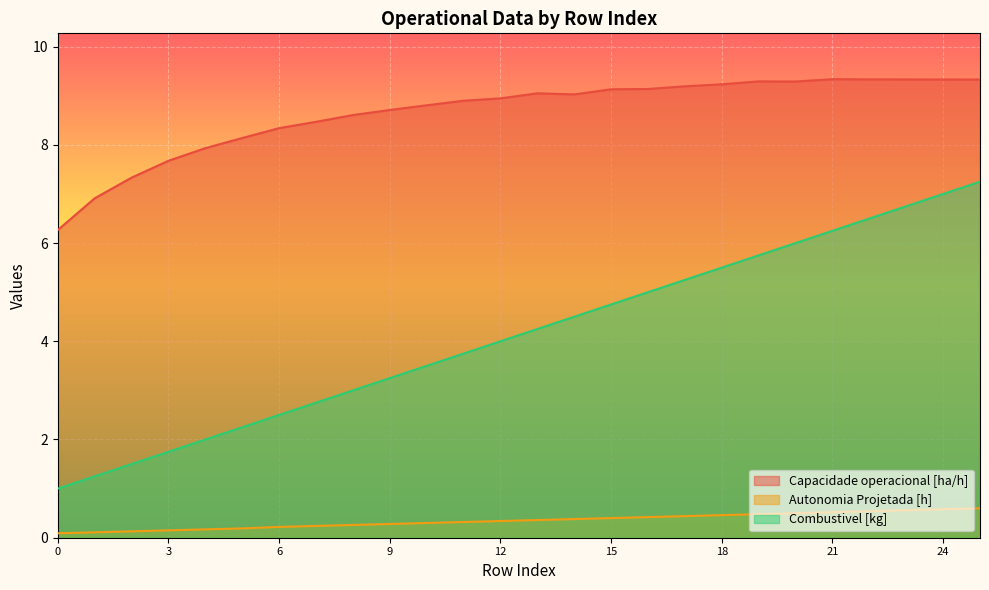

Reading right to left, transcribe all the data shown in this chart.

Capacidade operacional [ha/h]: 25=9.3	24=9.3	23=9.3	22=9.3	21=9.3	20=9.3	19=9.3	18=9.2	17=9.2	16=9.1	15=9.1	14=9.0	13=9.0	12=8.9	11=8.9	10=8.8	9=8.7	8=8.6	7=8.5	6=8.3	5=8.1	4=7.9	3=7.7	2=7.3	1=6.9	0=6.3
Autonomia Projetada [h]: 25=0.6	24=0.6	23=0.6	22=0.5	21=0.5	20=0.5	19=0.5	18=0.5	17=0.4	16=0.4	15=0.4	14=0.4	13=0.4	12=0.3	11=0.3	10=0.3	9=0.3	8=0.3	7=0.2	6=0.2	5=0.2	4=0.2	3=0.1	2=0.1	1=0.1	0=0.1
Combustivel [kg]: 25=7.2	24=7.0	23=6.8	22=6.5	21=6.2	20=6.0	19=5.8	18=5.5	17=5.2	16=5.0	15=4.8	14=4.5	13=4.2	12=4.0	11=3.8	10=3.5	9=3.2	8=3.0	7=2.8	6=2.5	5=2.2	4=2.0	3=1.8	2=1.5	1=1.2	0=1.0